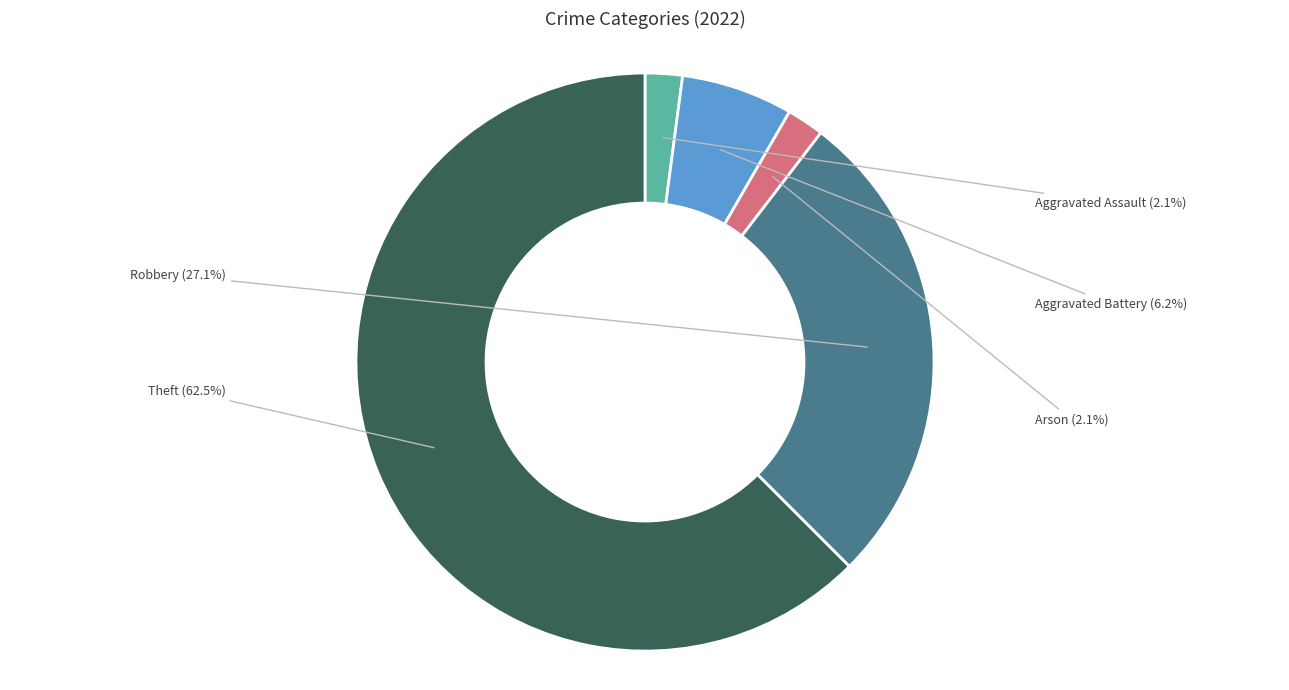

Which slice is the largest?

Theft